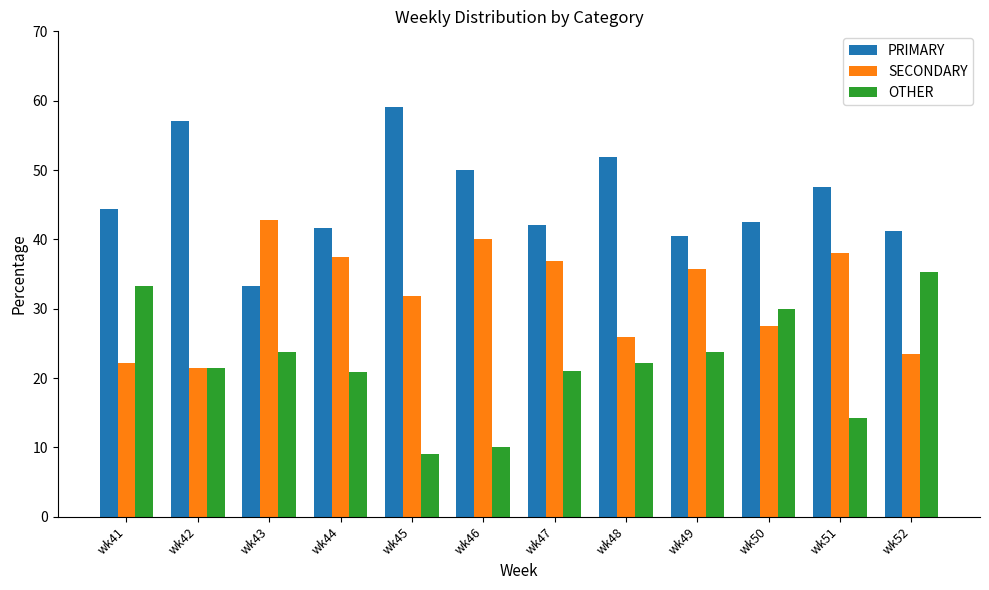

What is the total value across all series at wk46?

100.0